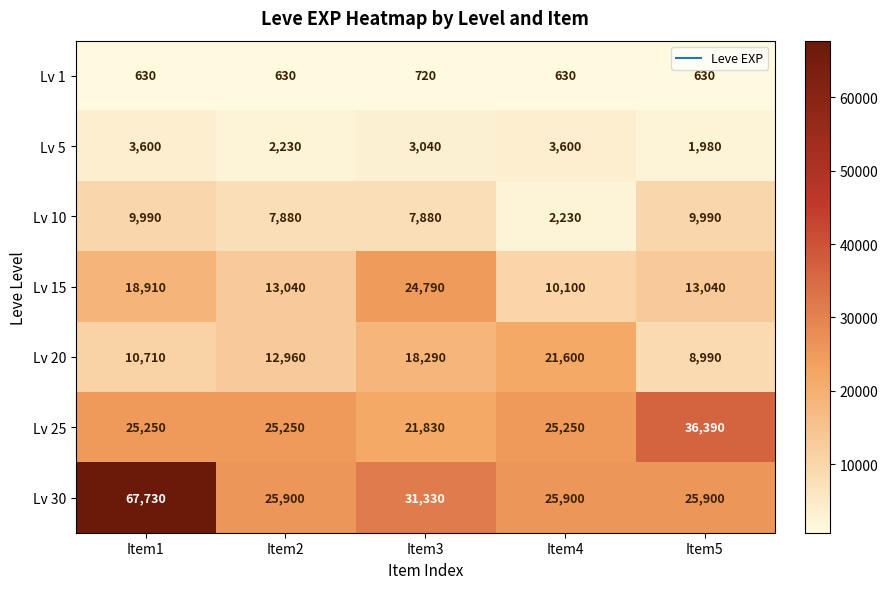

Which series has the largest total across all categories?

Lv 30